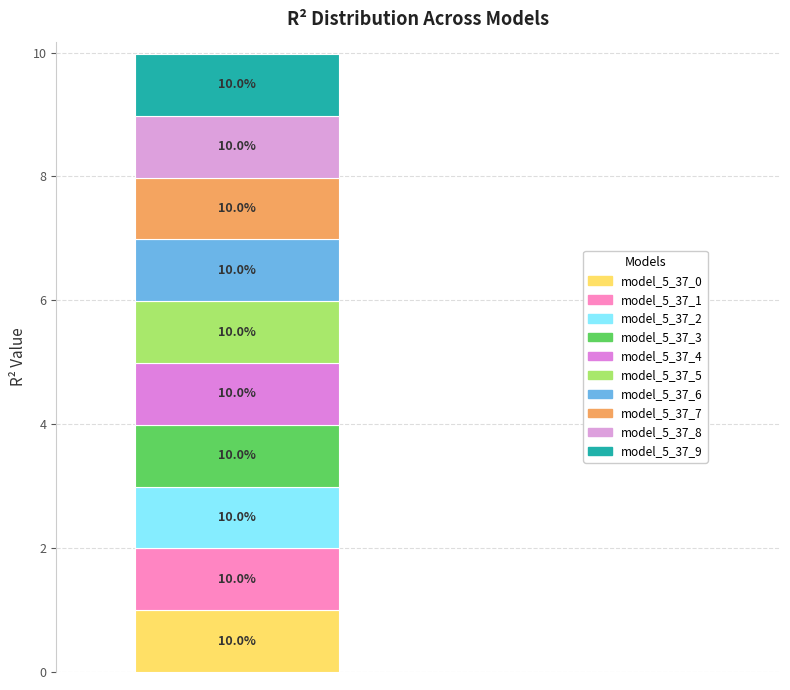

Are the bars horizontal?

No